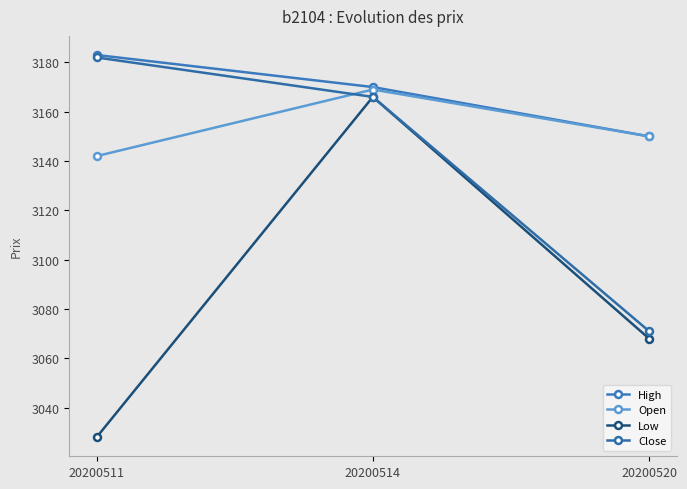

Reading left to right, what are all the values shown in this chart?

High: 3183	3170	3150
Open: 3142	3169	3150
Low: 3028	3166	3068
Close: 3182	3166	3071